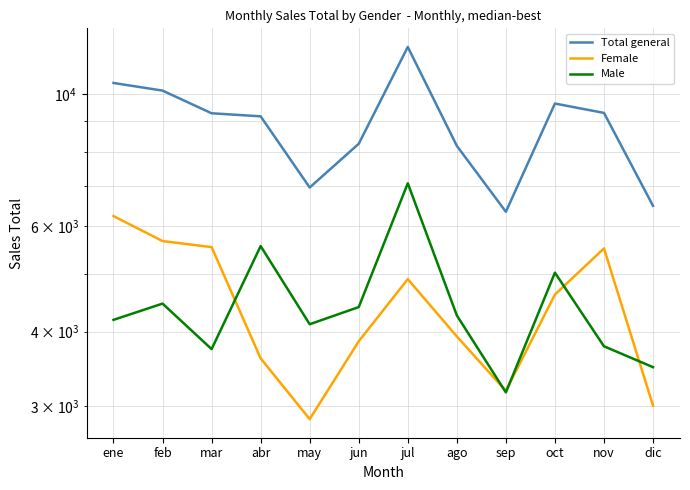

What is the total value across all series at jun?

16505.1